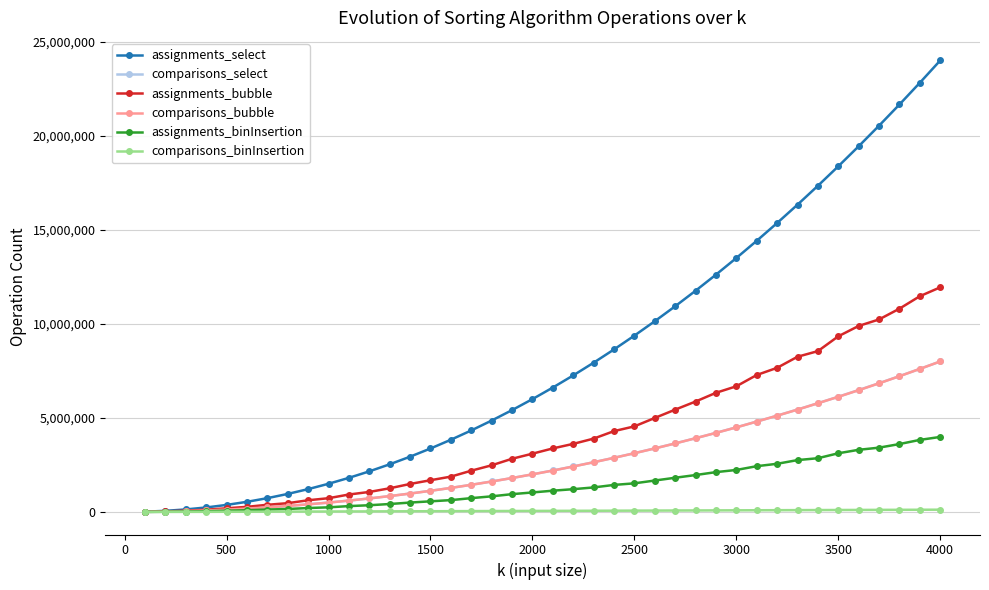

What is the maximum value for assignments_bubble?

11937699